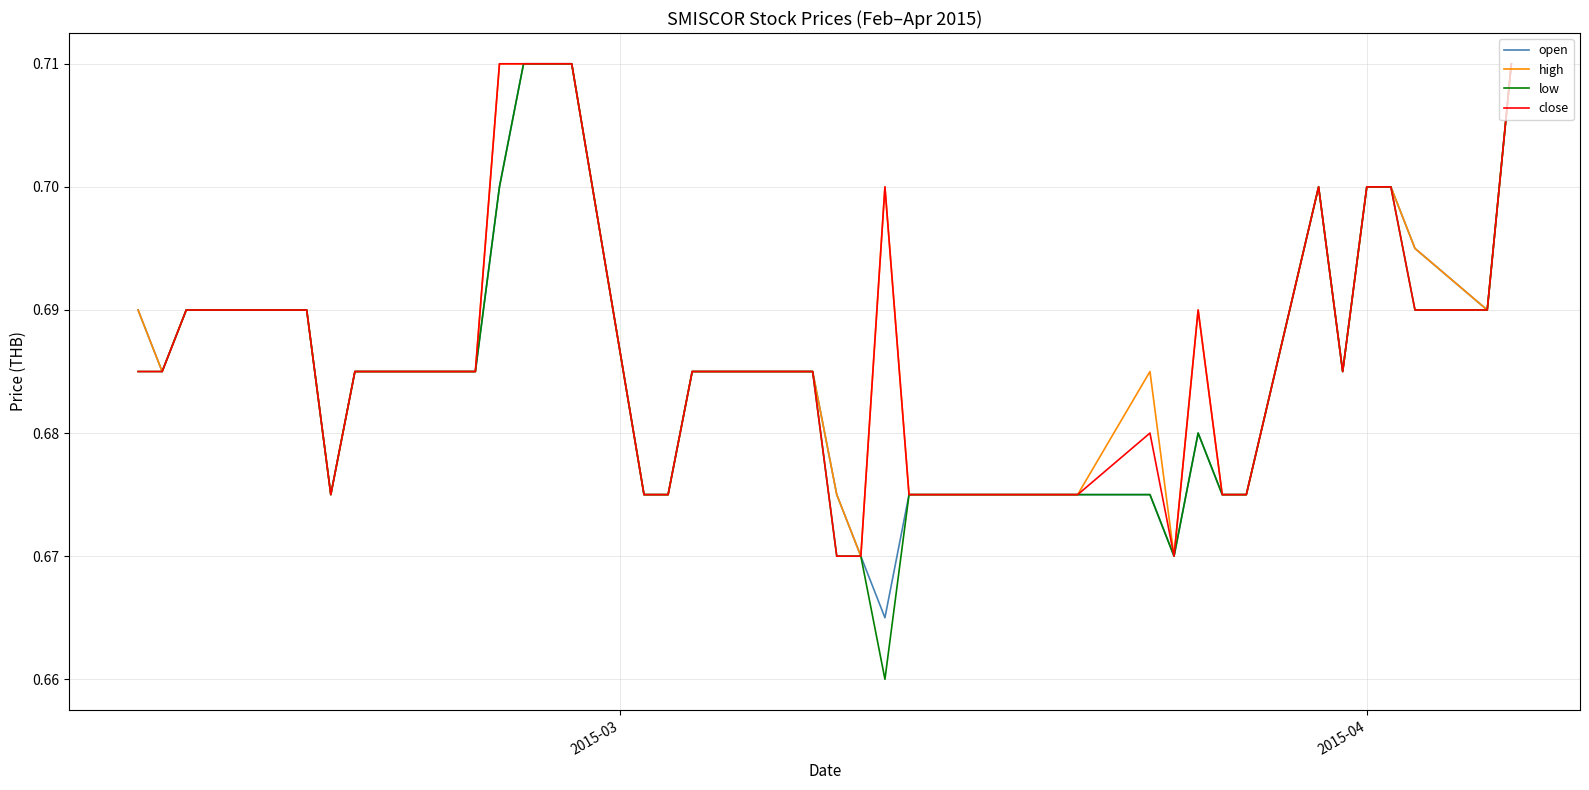

Which series has the largest range (max minus min)?

low